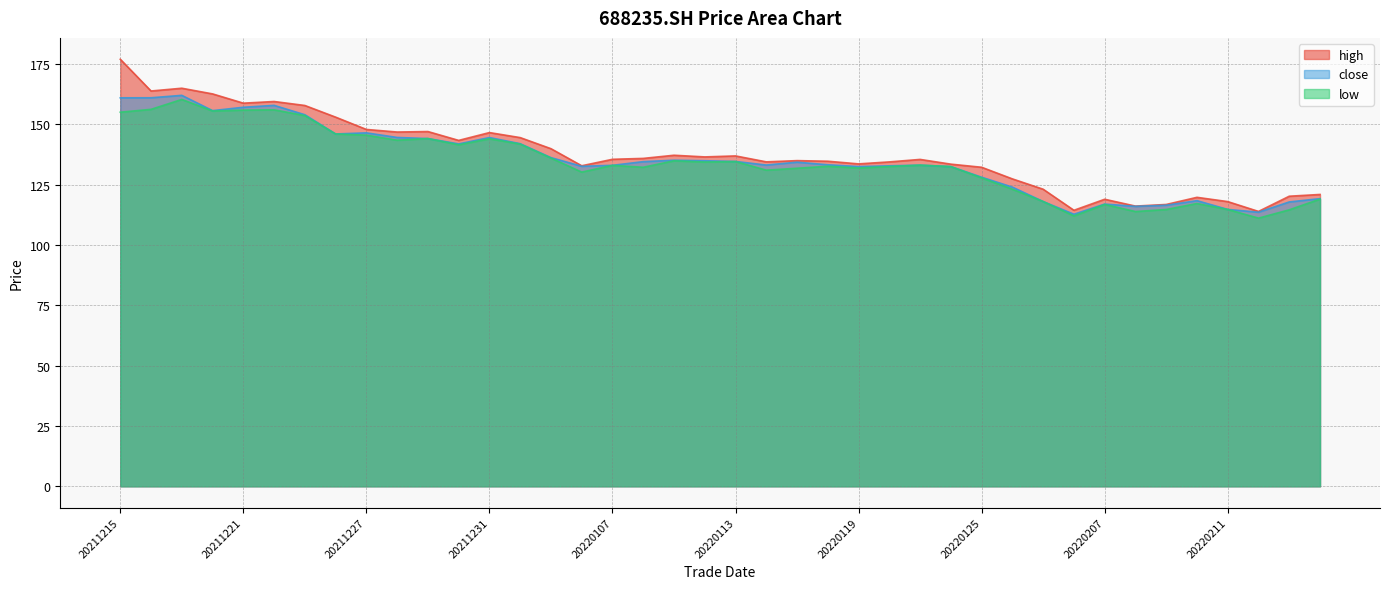

What are all the series names shown in the legend?

high, close, low